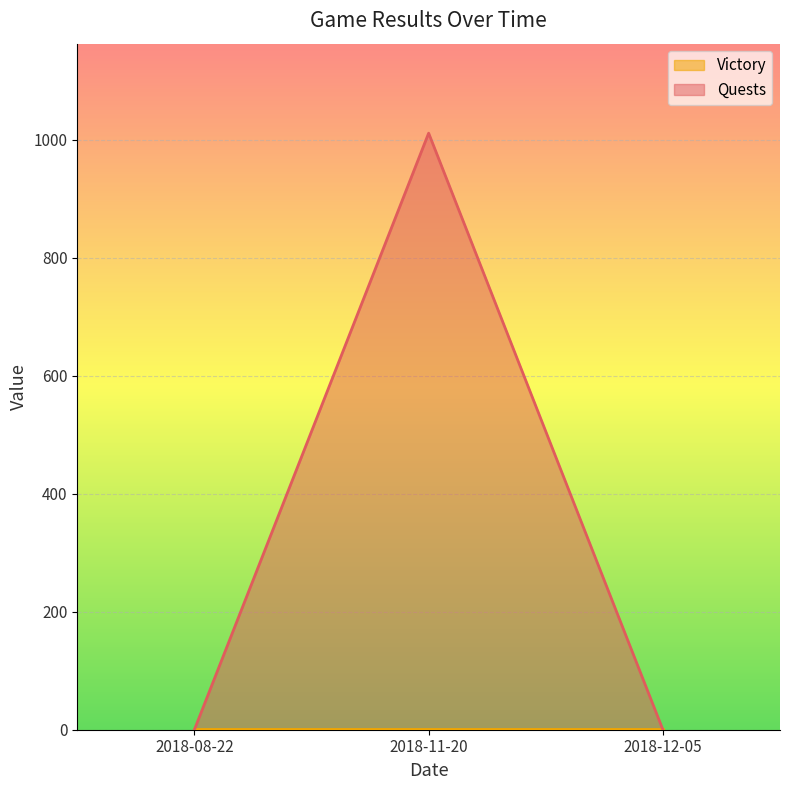

What is the value of the 1st point from the left?

0.1